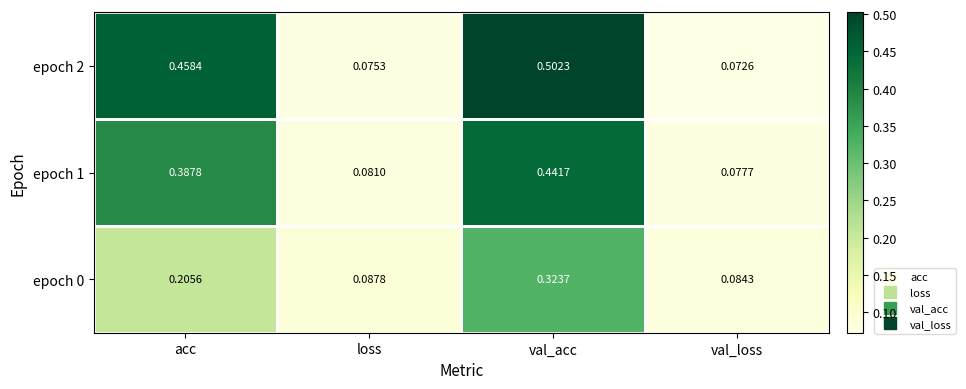

Where is epoch 2 nearest to the value 0?

val_loss